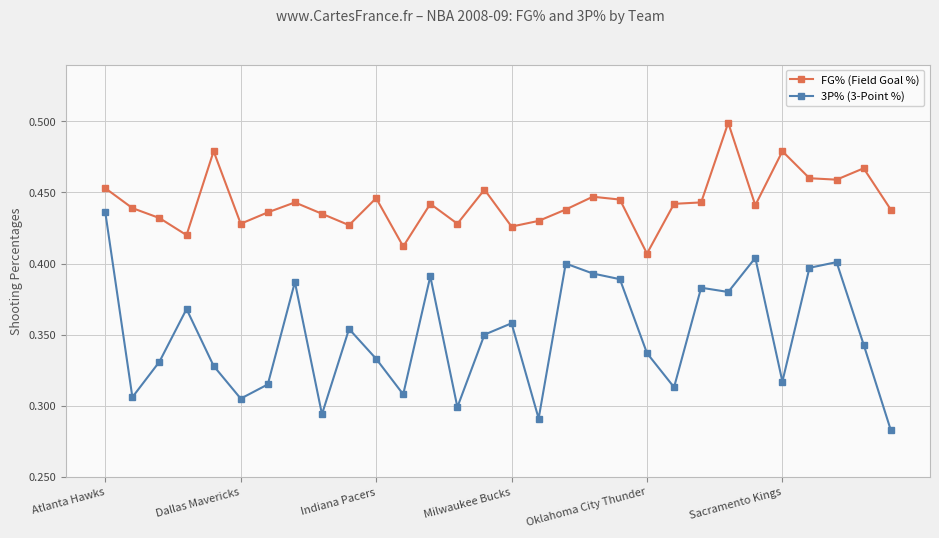

Count the FG% (Field Goal %) values in the range 0 to 1.

30